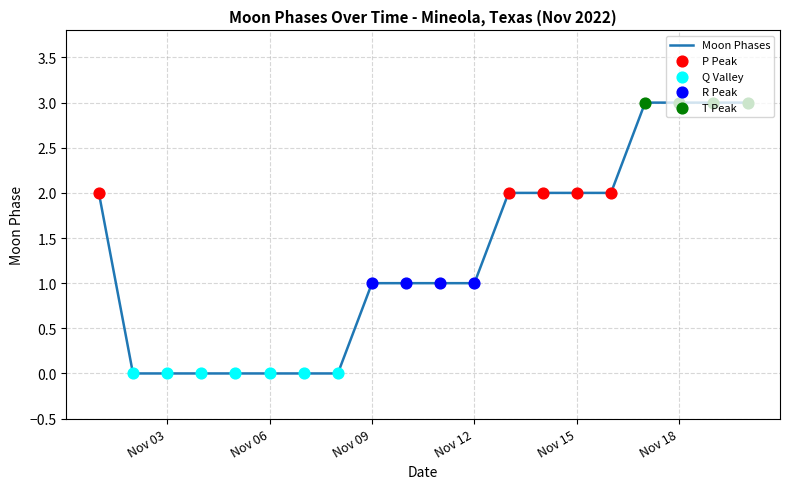

What is the greatest value displayed?

3